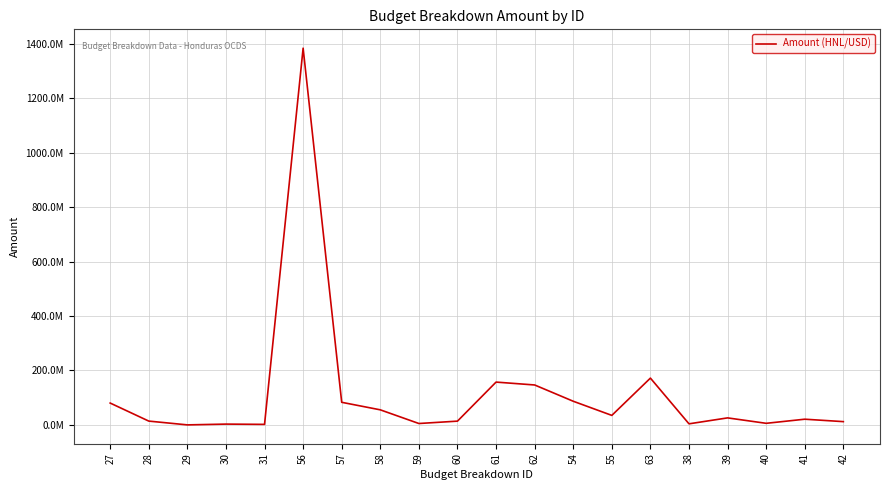

What is the label of the 18th point from the right?

29